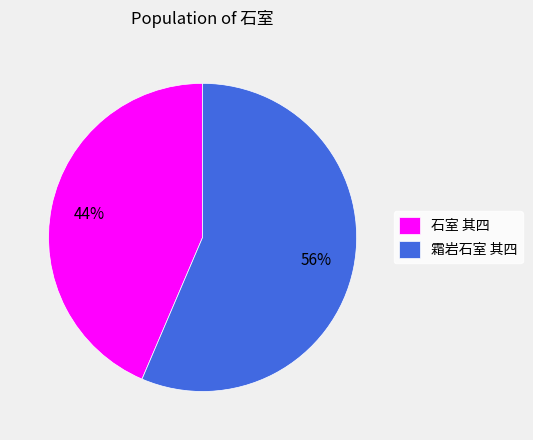

Is it true that 霜岩石室 其四 is 56% of the pie?

True